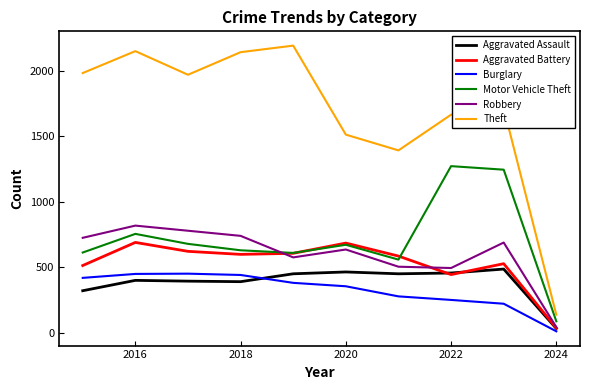

What are all the series names shown in the legend?

Aggravated Assault, Aggravated Battery, Burglary, Motor Vehicle Theft, Robbery, Theft